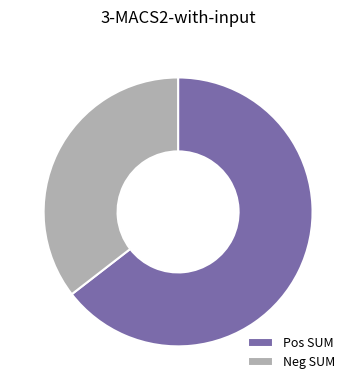

What is the majority slice?

Pos SUM